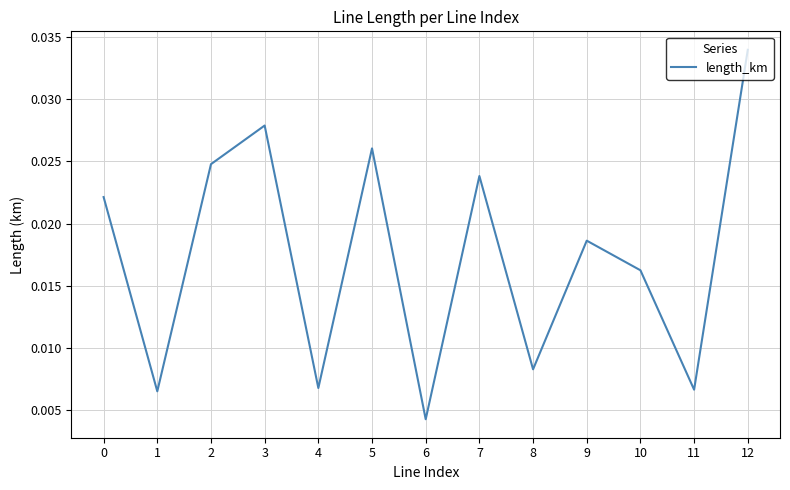

Does the chart display data point markers on the line(s)?

No